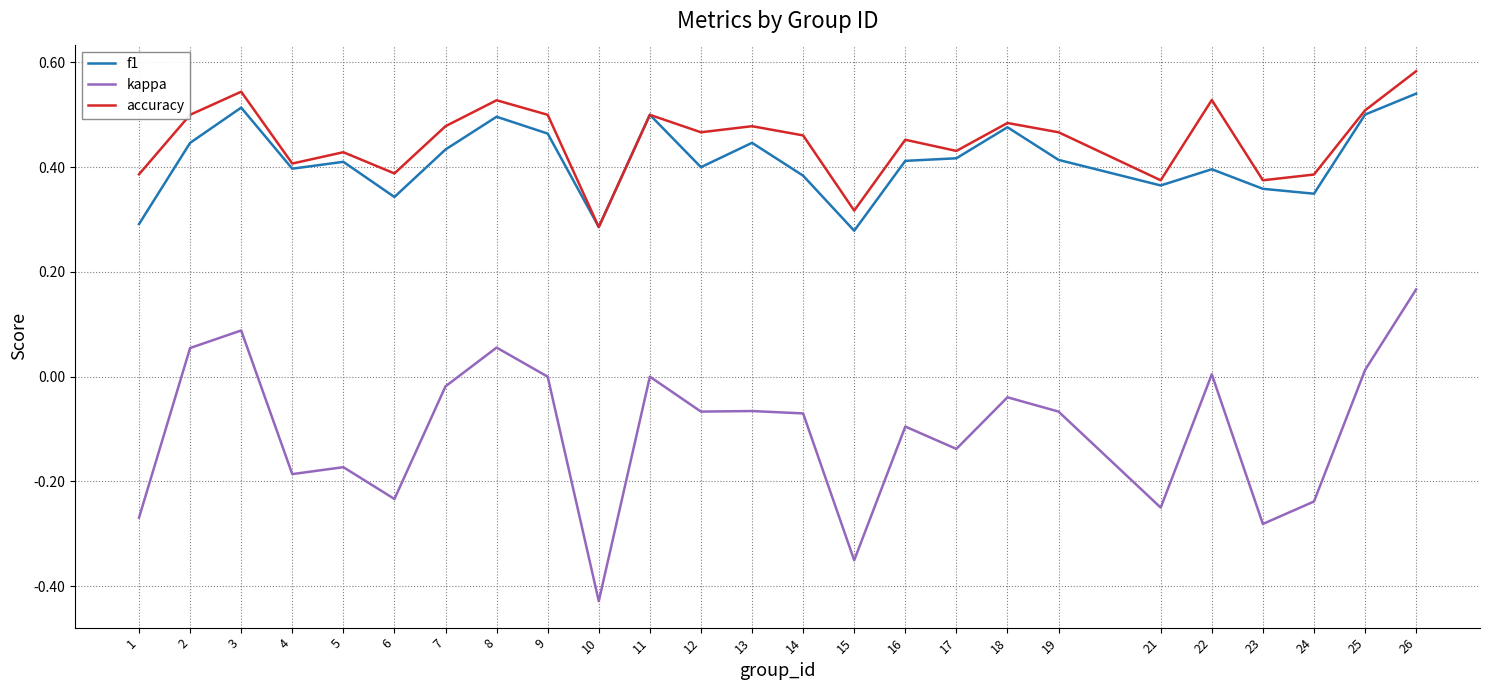

Which series has the largest total across all categories?

accuracy